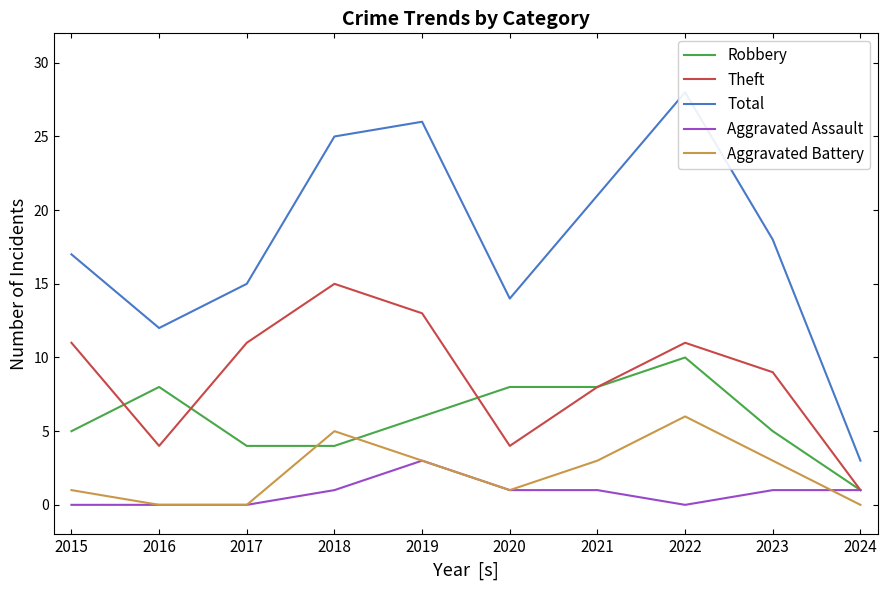

In Theft, how many points are higher than both neighbors (excluding endpoints)?

2